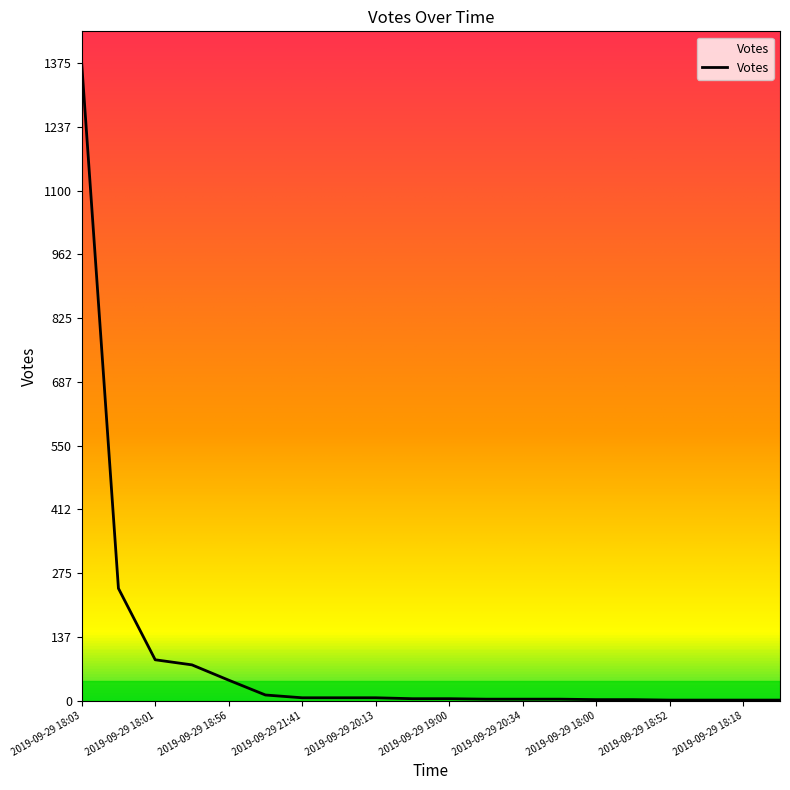

What is the difference between the maximum and minimum values?

1374